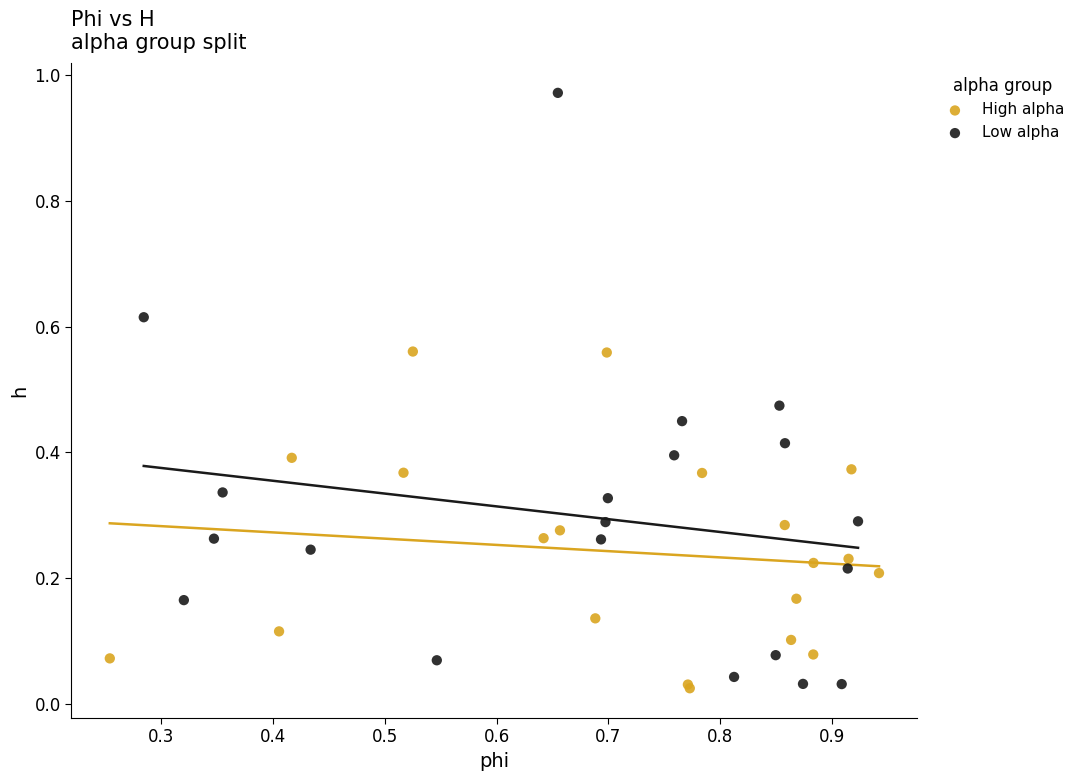

Which series reaches the maximum Y coordinate?

Low alpha